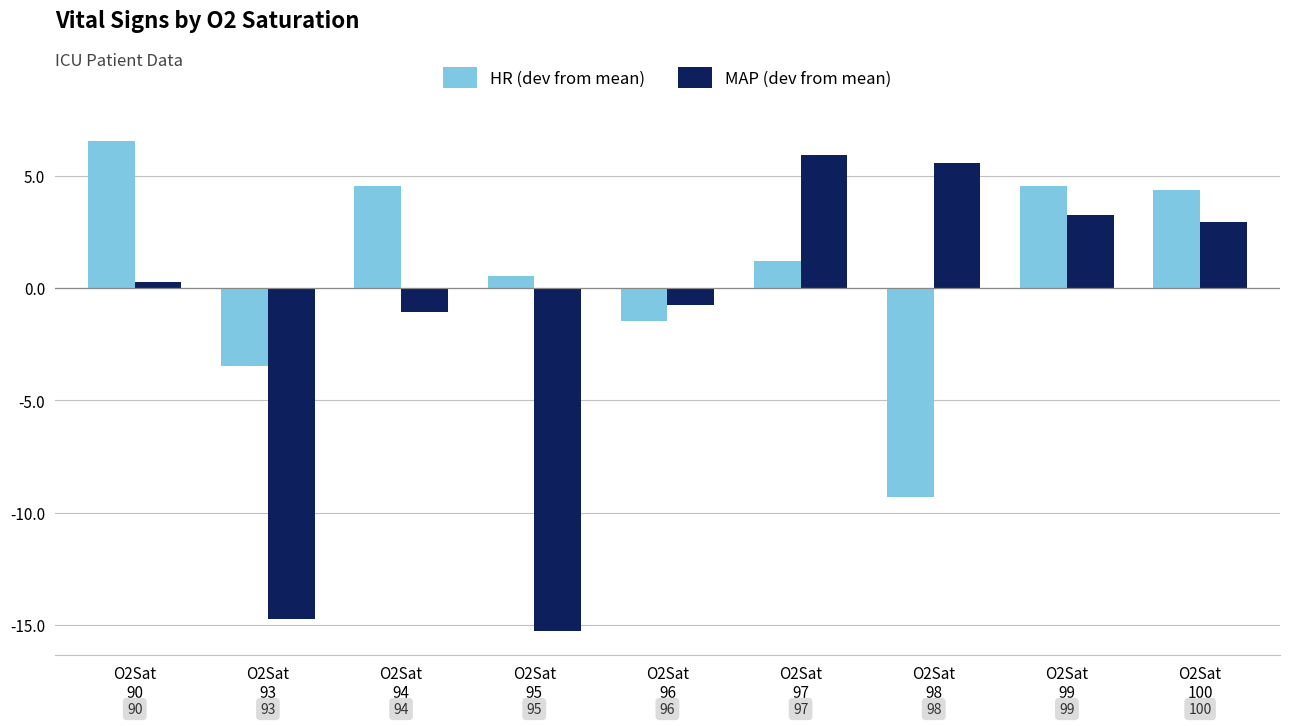

The MAP (dev from mean) series shows 8.5 at O2Sat
98. True or false?

False